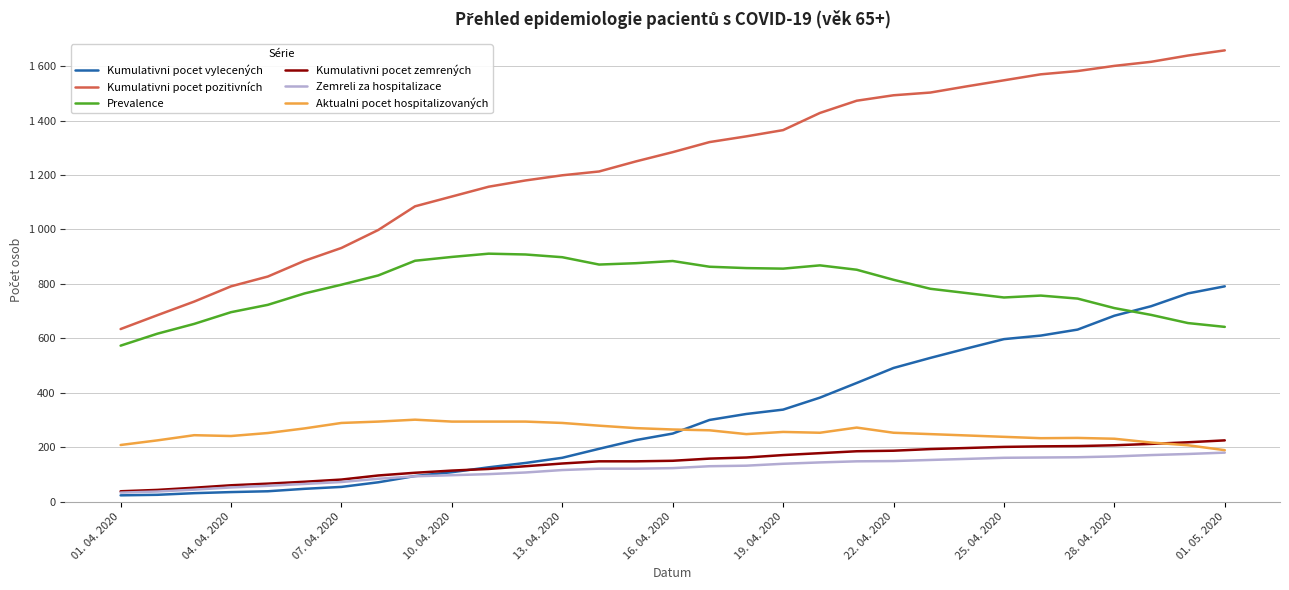

What are all the series names shown in the legend?

Kumulativni pocet vylecených, Kumulativni pocet pozitivních, Prevalence, Kumulativni pocet zemrených, Zemreli za hospitalizace, Aktualni pocet hospitalizovaných